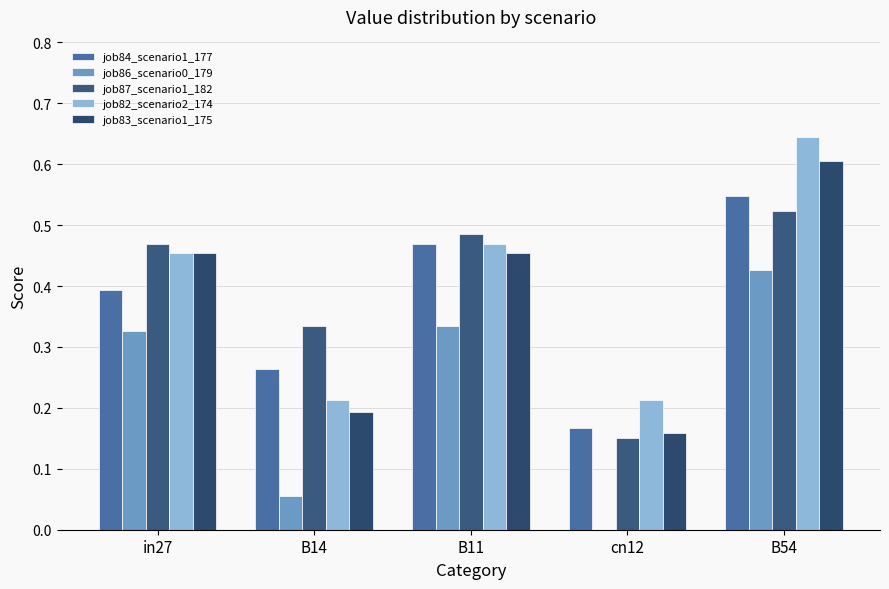

Which series changed the most between in27 and B11?

job84_scenario1_177